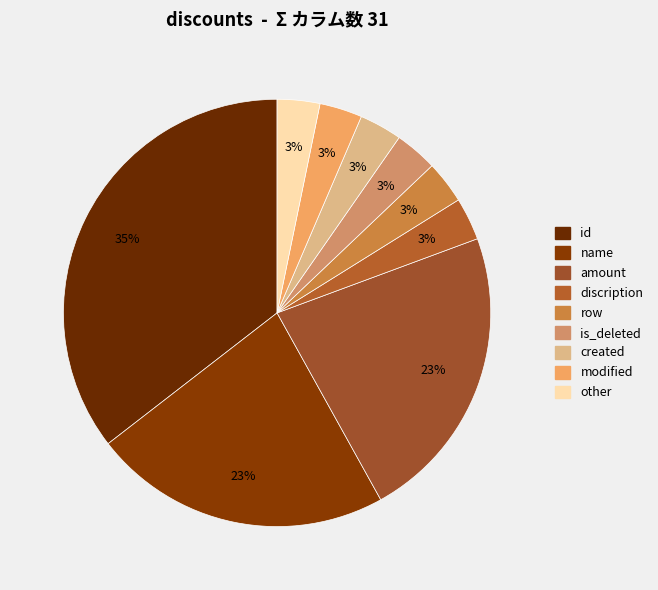

How much of the chart is everything except created?

96.8%